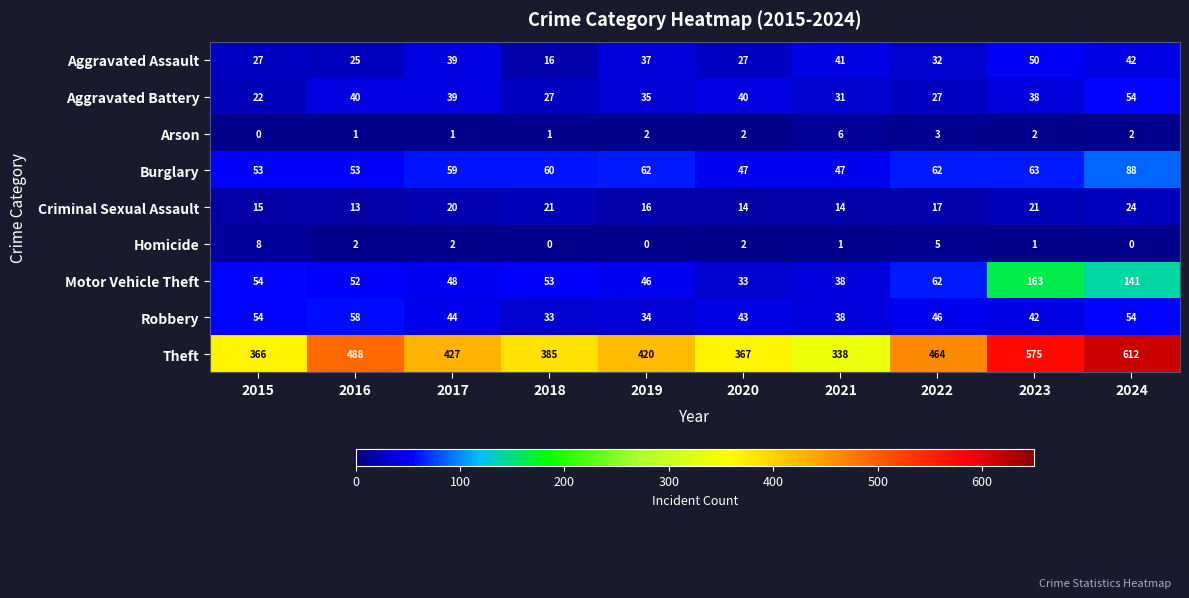

What is the difference between the maximum and minimum values in the Robbery series?

25